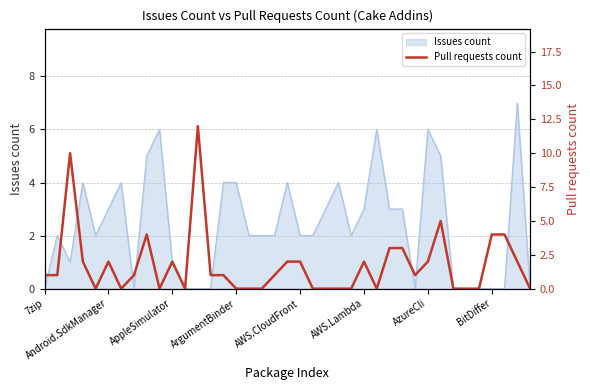

What is the maximum value for Issues count?

7